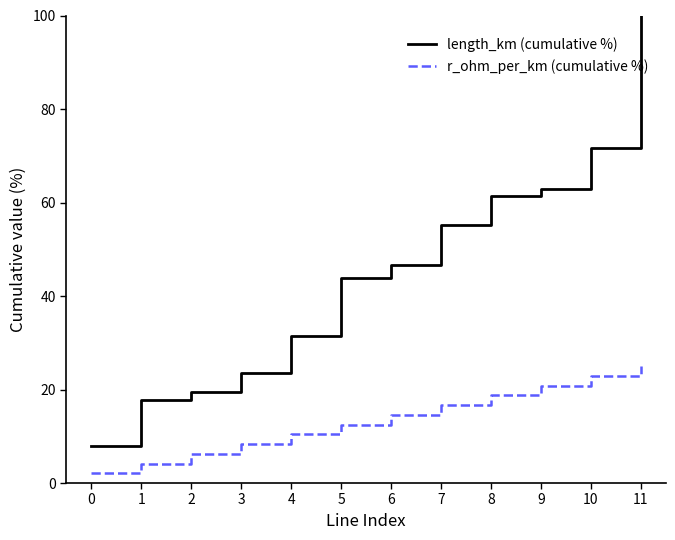

The r_ohm_per_km (cumulative %) series shows 10.4 at 4. True or false?

True